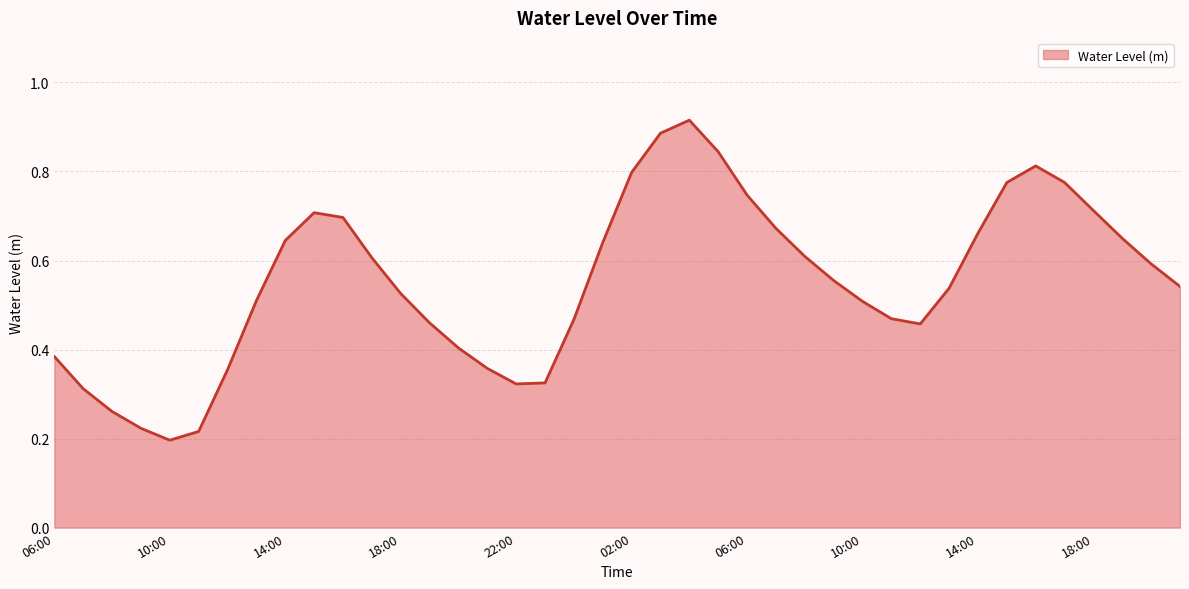

How many lines are shown in the chart?

1